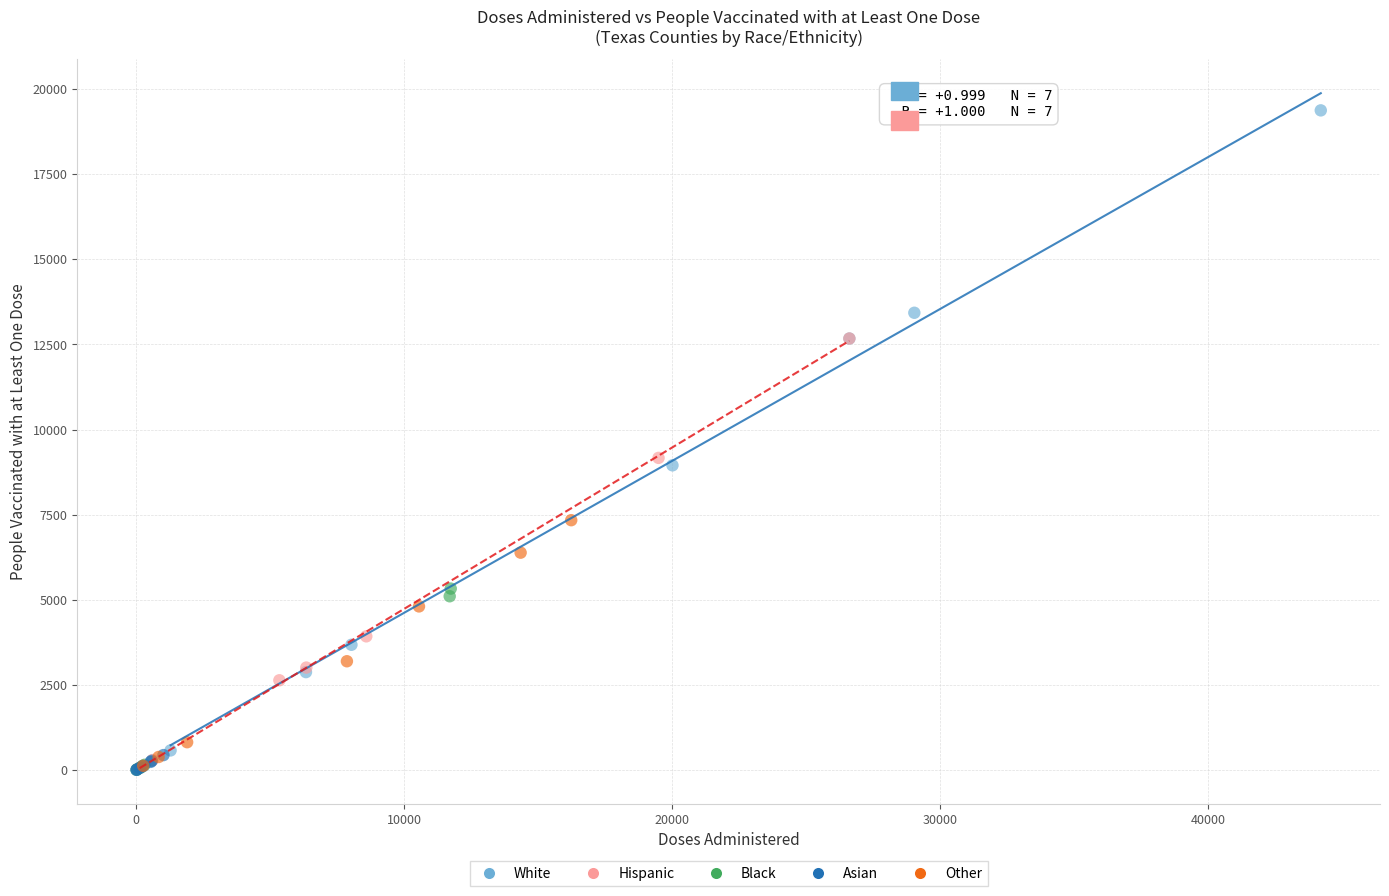

Which series has the widest spread of Y values?

White